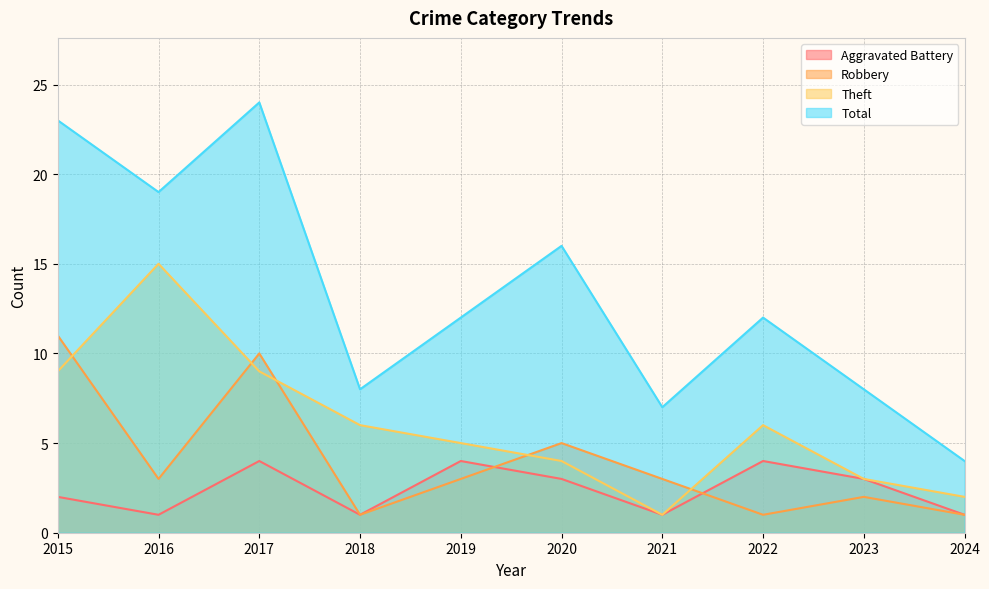

Does the chart display data point markers on the line(s)?

No